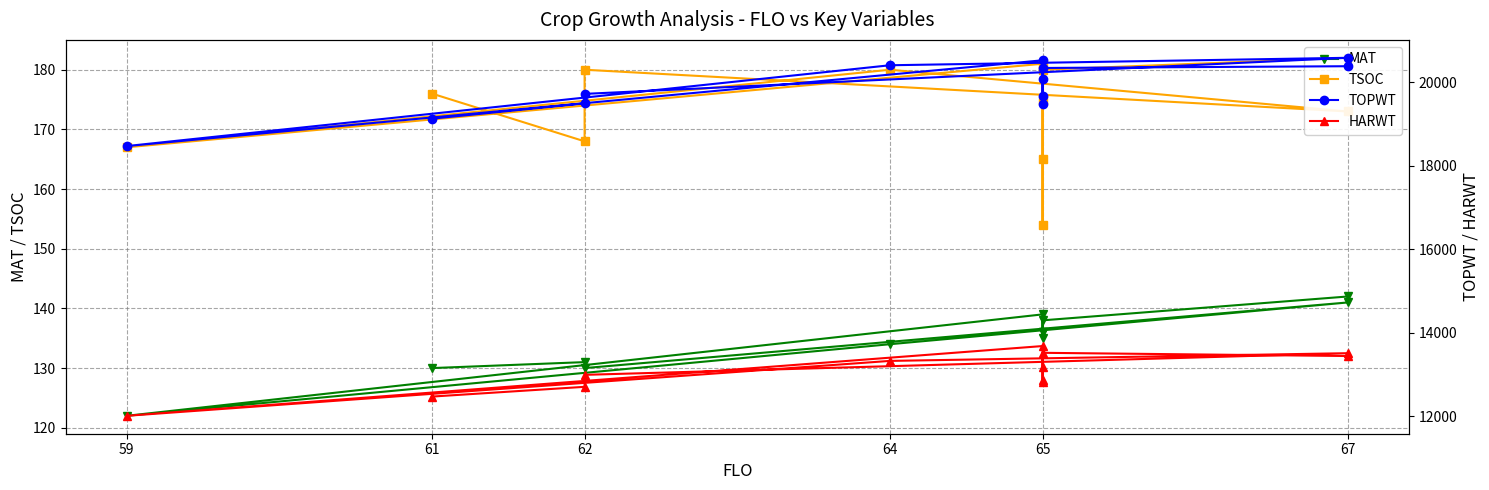

At which label is MAT closest to 132?

62